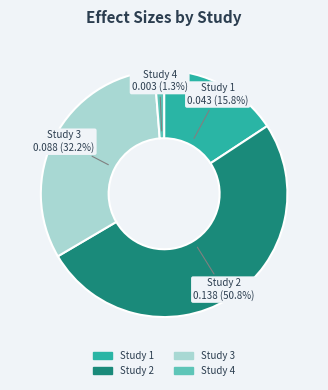

Which slice represents more than half of the pie?

Study 2